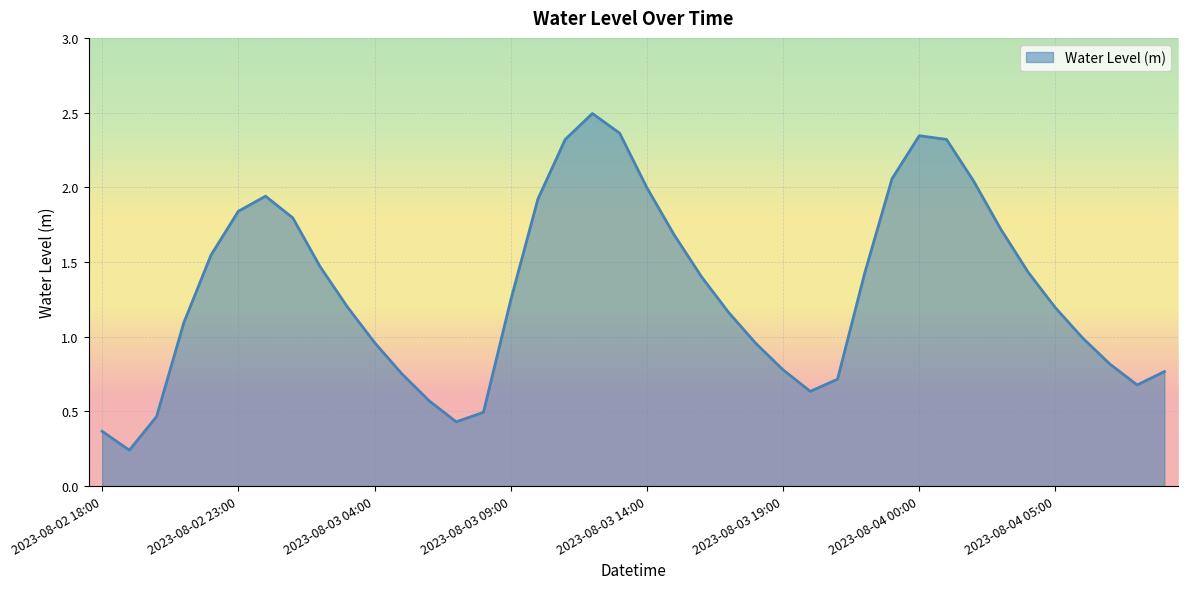

What is the maximum value shown in the chart?

2.5